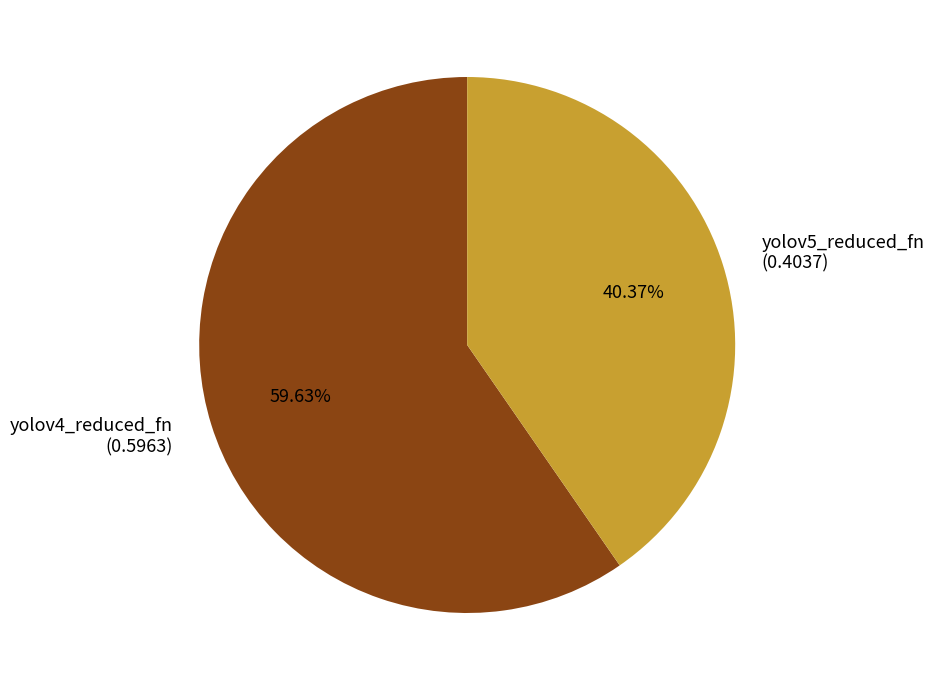

What is the smallest slice in the pie chart?

yolov5_reduced_fn